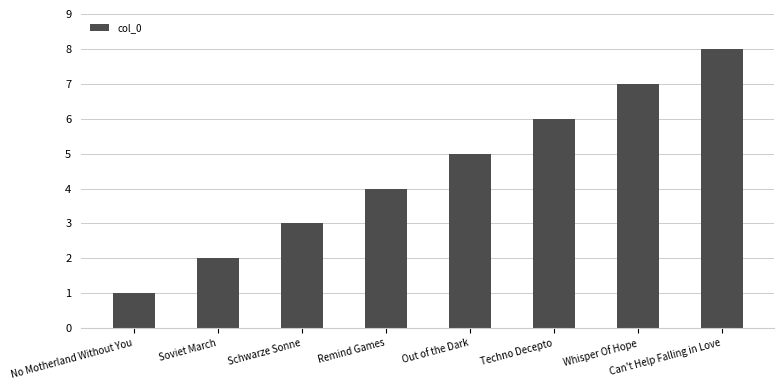

What is the smallest value displayed?

1